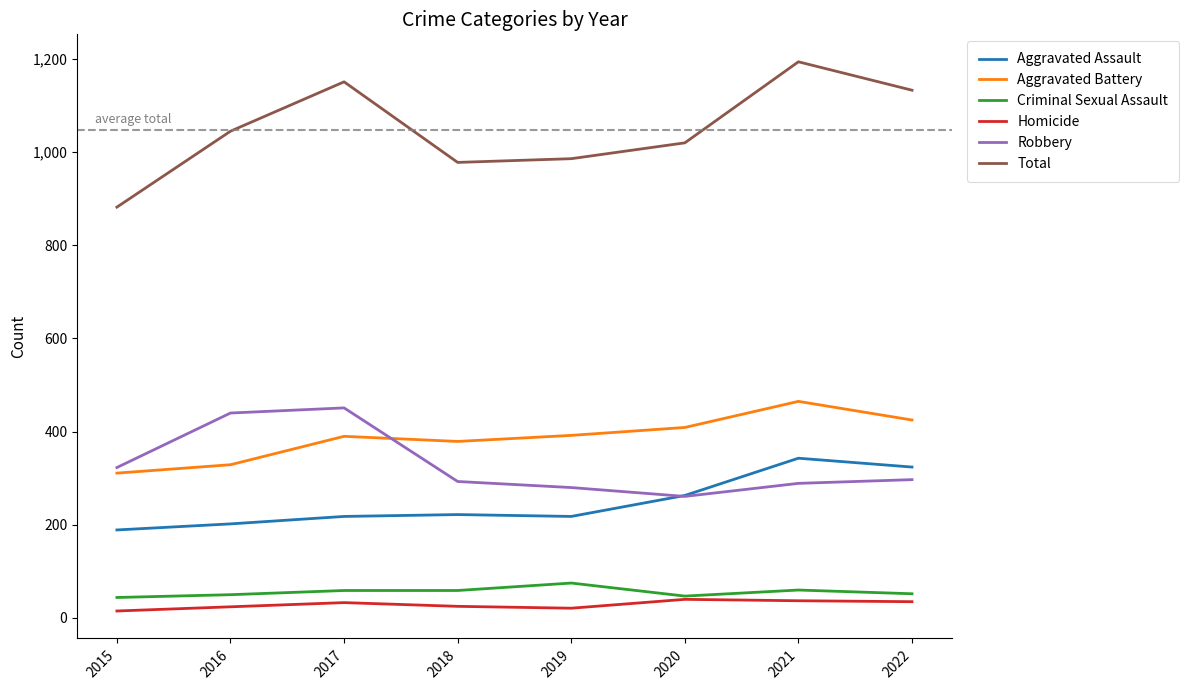

What is the highest value of the Aggravated Assault series?

343